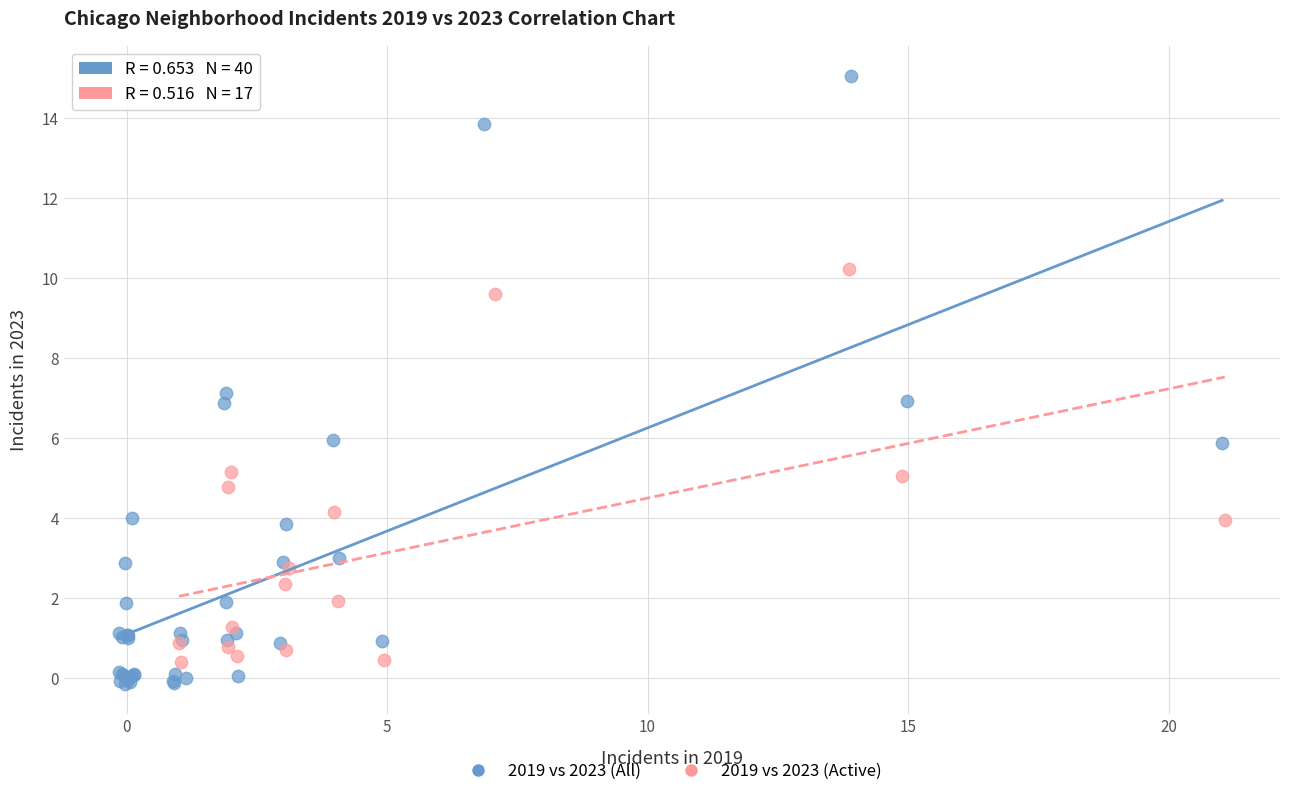

Which series has the widest spread of Y values?

2019 vs 2023 (All)